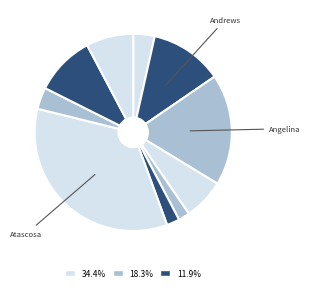

How many segments does this pie chart have?

10